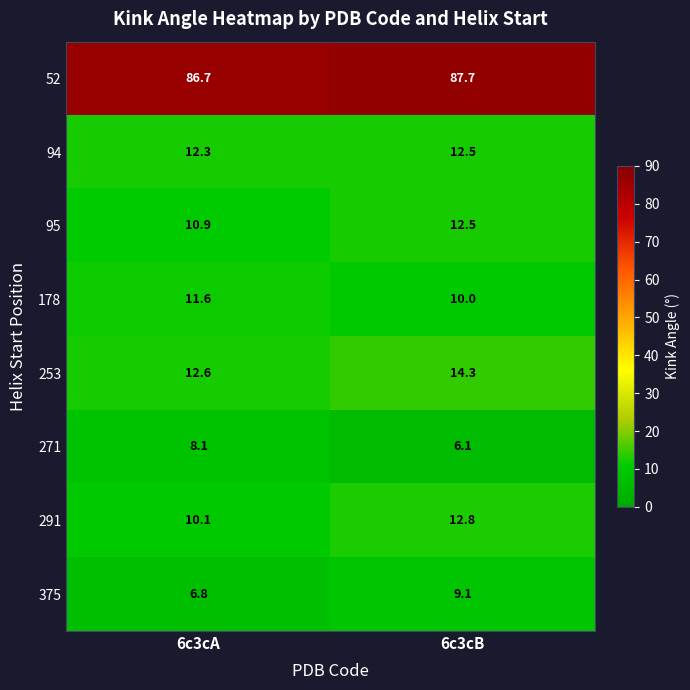

How many data points does each series have?

2